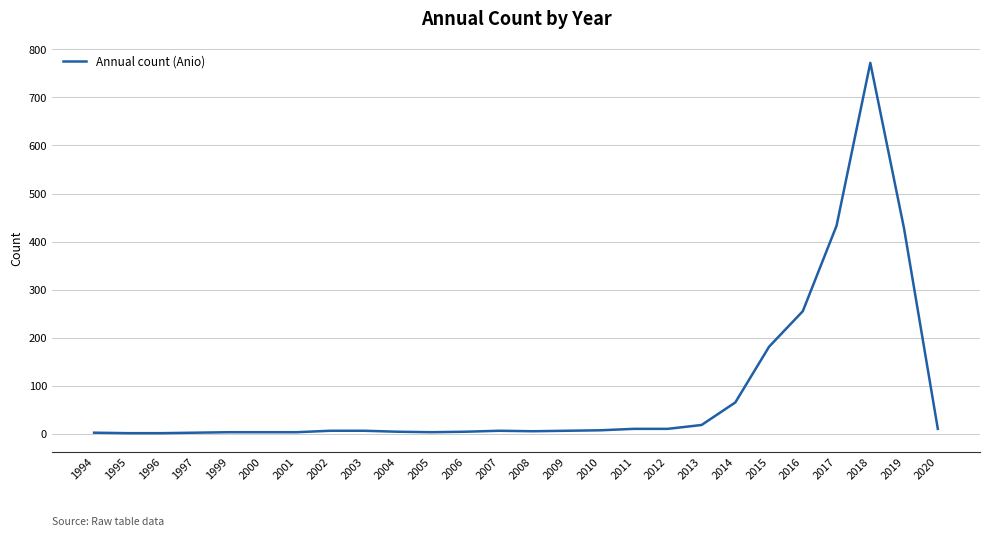

What is the difference between the maximum and minimum values?

771